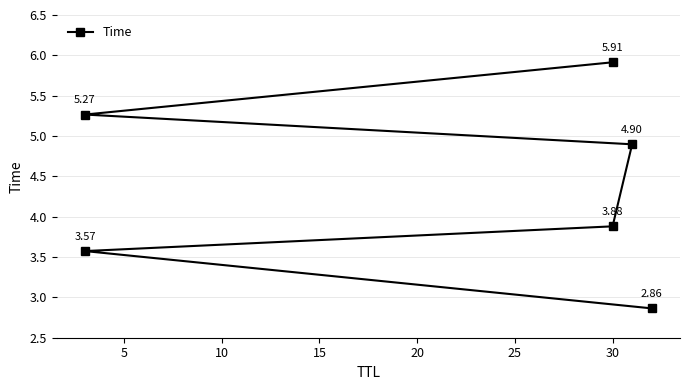

Which has a higher value, 10 or 0?

10